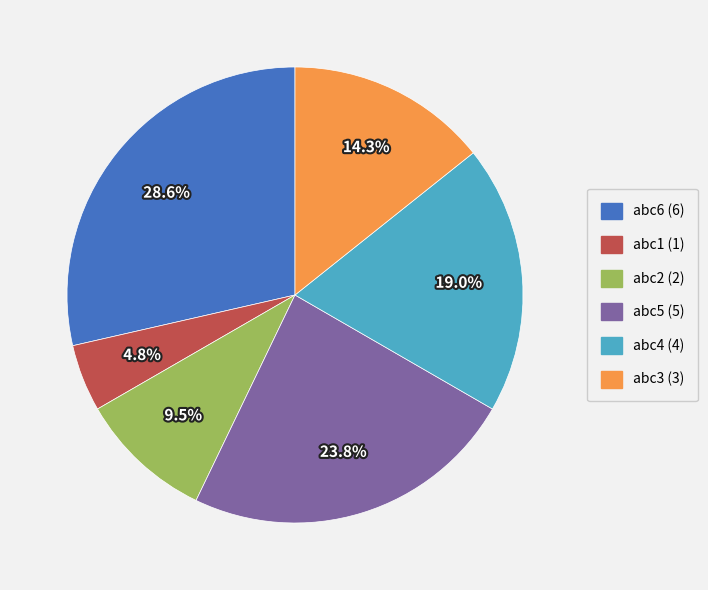

To the nearest percent, what is the difference between the largest and smallest slice percentages?

24%